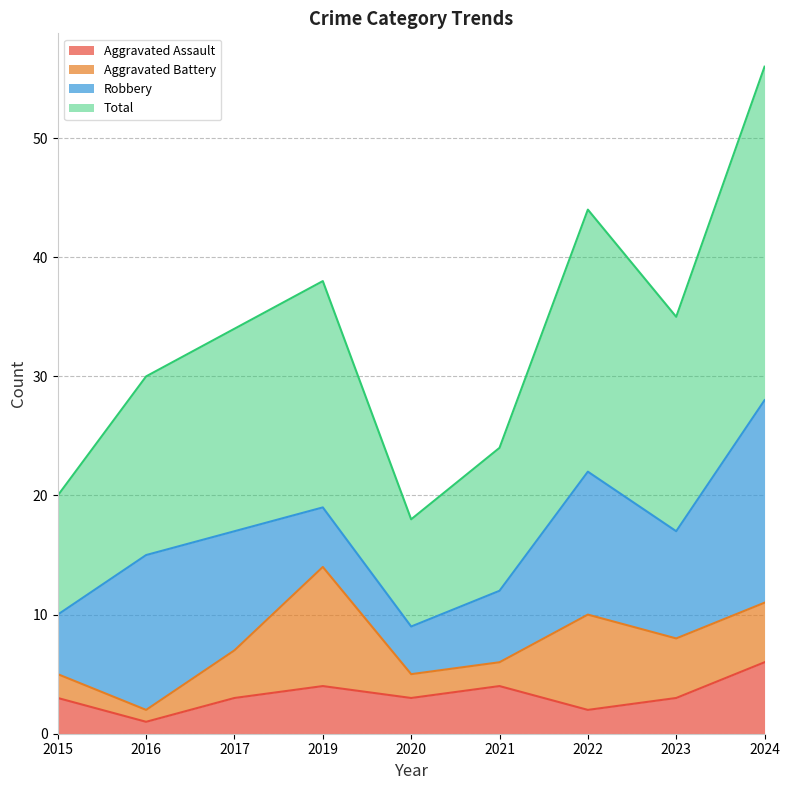

At which category is the sum across all series the highest?

2024